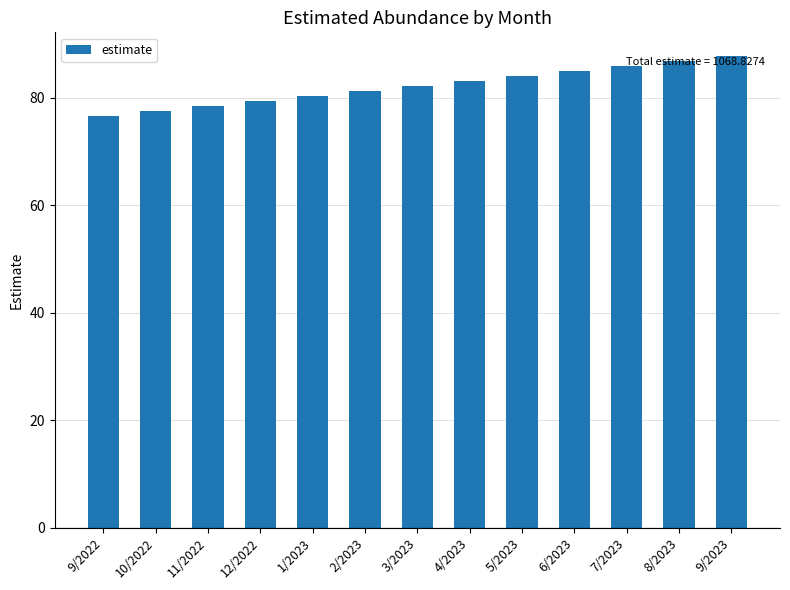

Which label corresponds to the largest value in the chart?

9/2023